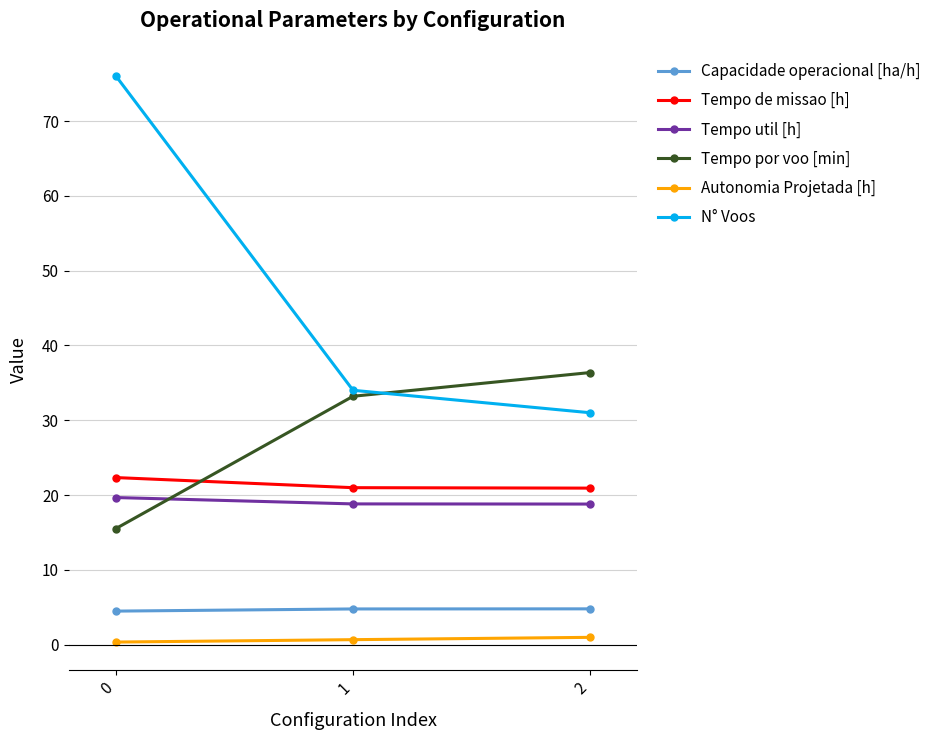

Which series has the largest total across all categories?

N° Voos